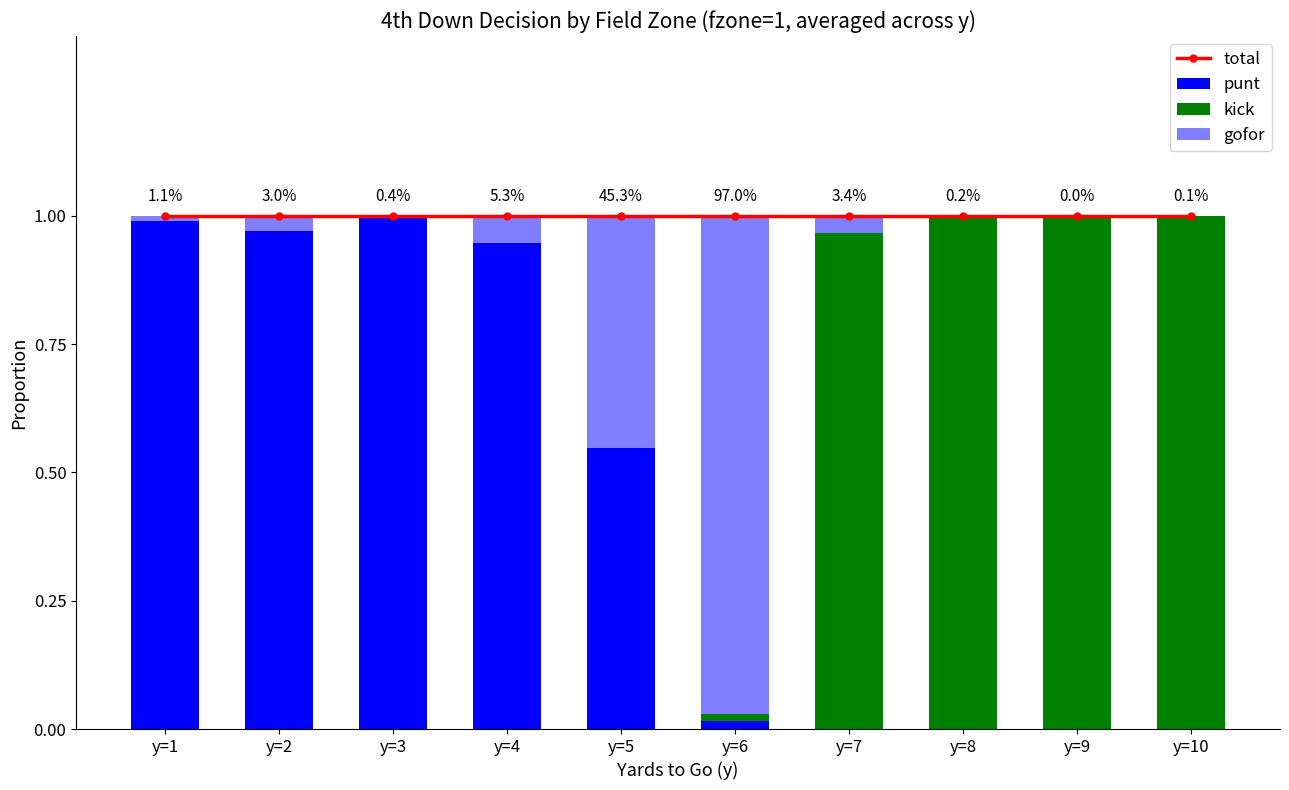

Does the chart contain any negative values?

No